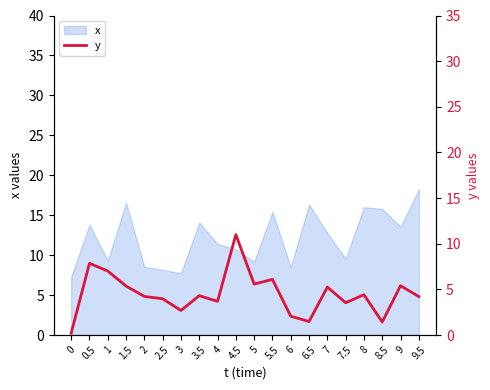

How many categories are shown in the chart?

20